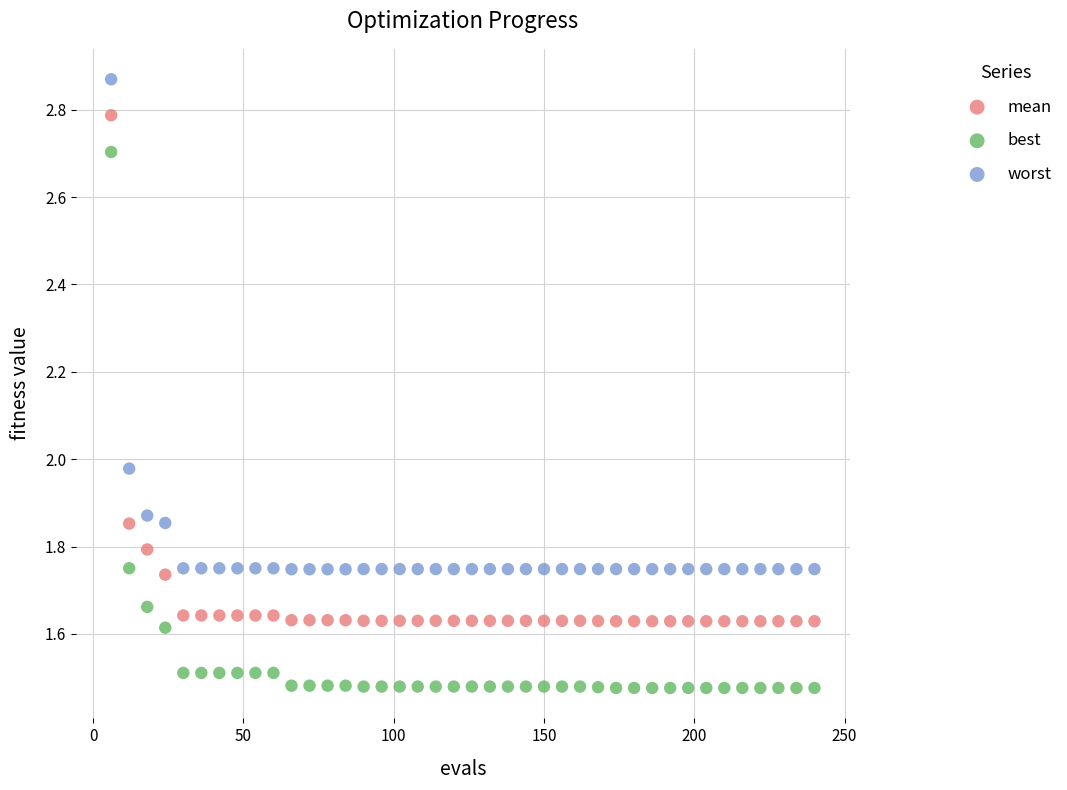

Which series contains the lowest Y value?

best